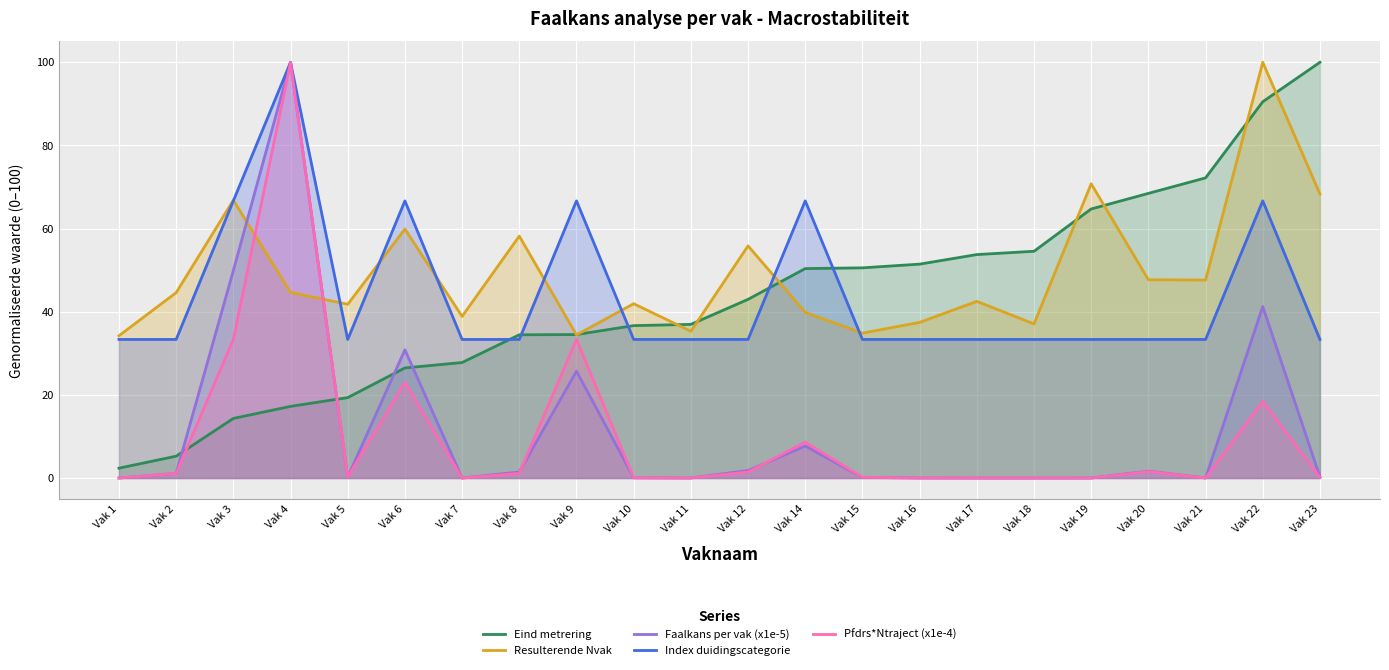

Is the value of Resulterende Nvak at Vak 1 greater than the value of Faalkans per vak (x1e-5) at Vak 6?

Yes